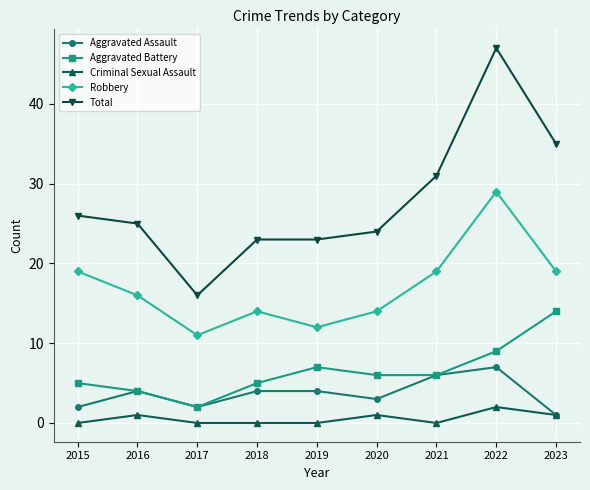

Count the number of categories in the chart.

9